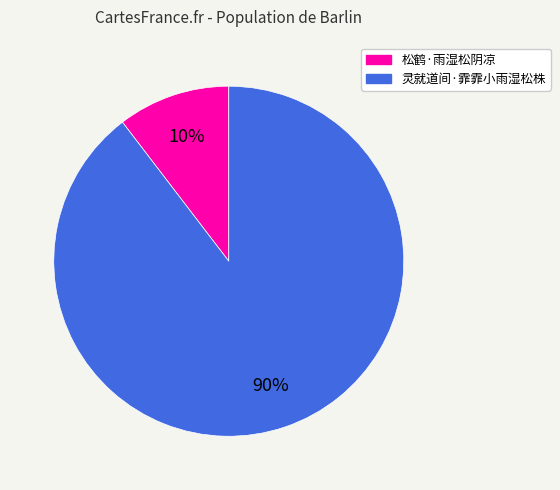

Does any single category account for the majority?

Yes